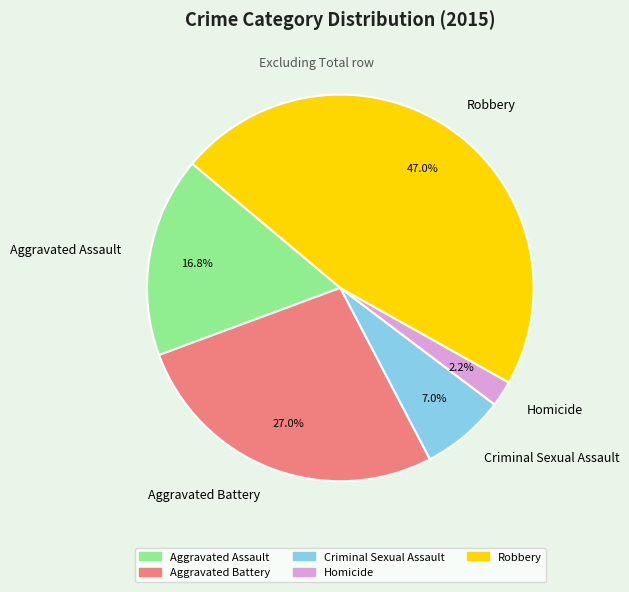

Which slice is the largest?

Robbery